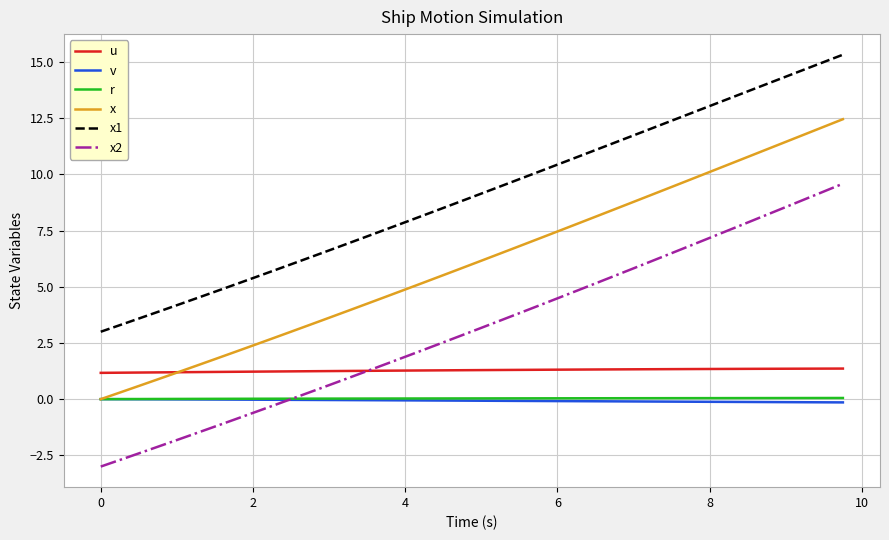

Which series has the largest range (max minus min)?

x2